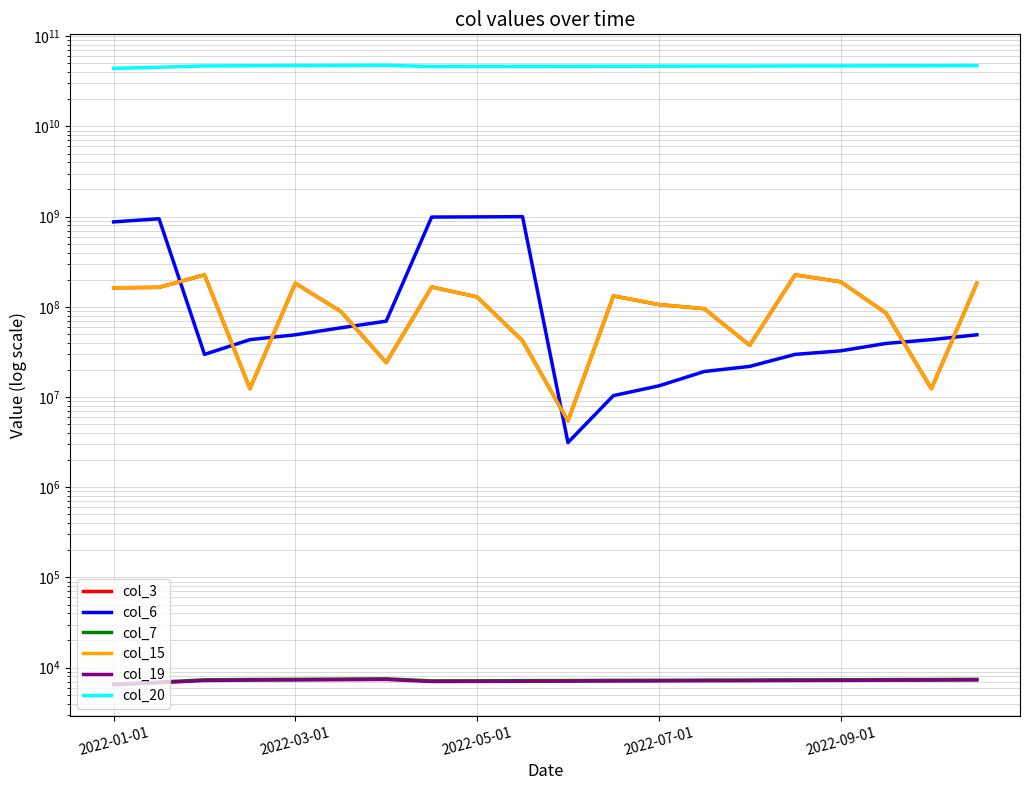

What is the value of the col_6 point at the 8th from the left?

989418080